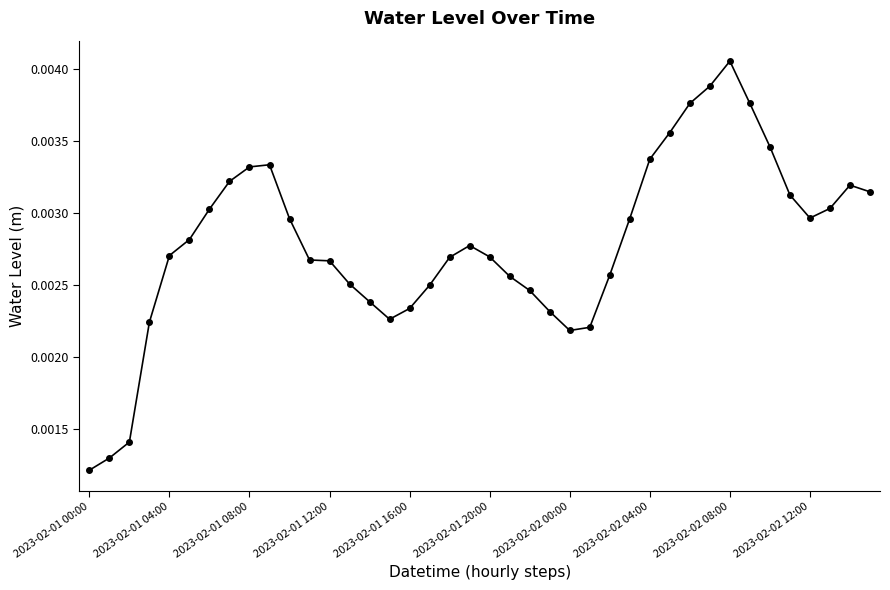

How many values are between 0 and 1?

40